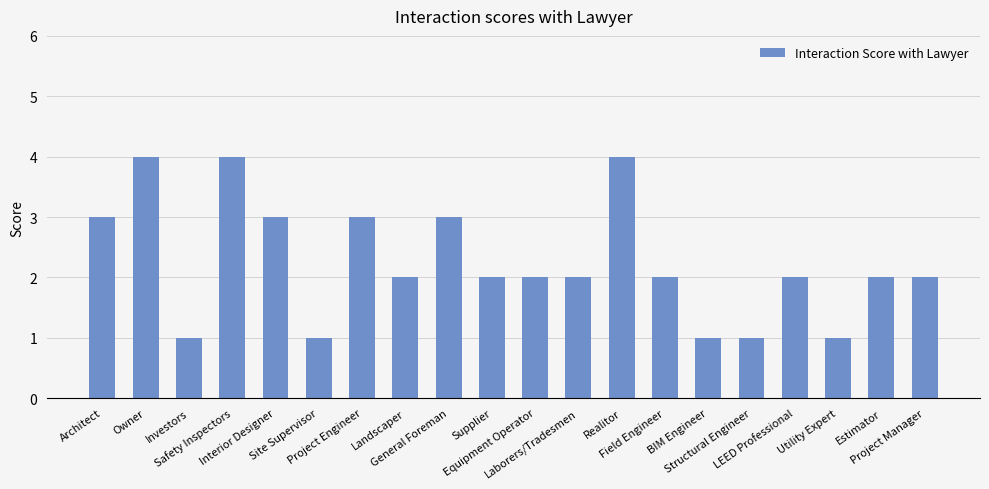

Does the chart contain any negative values?

No